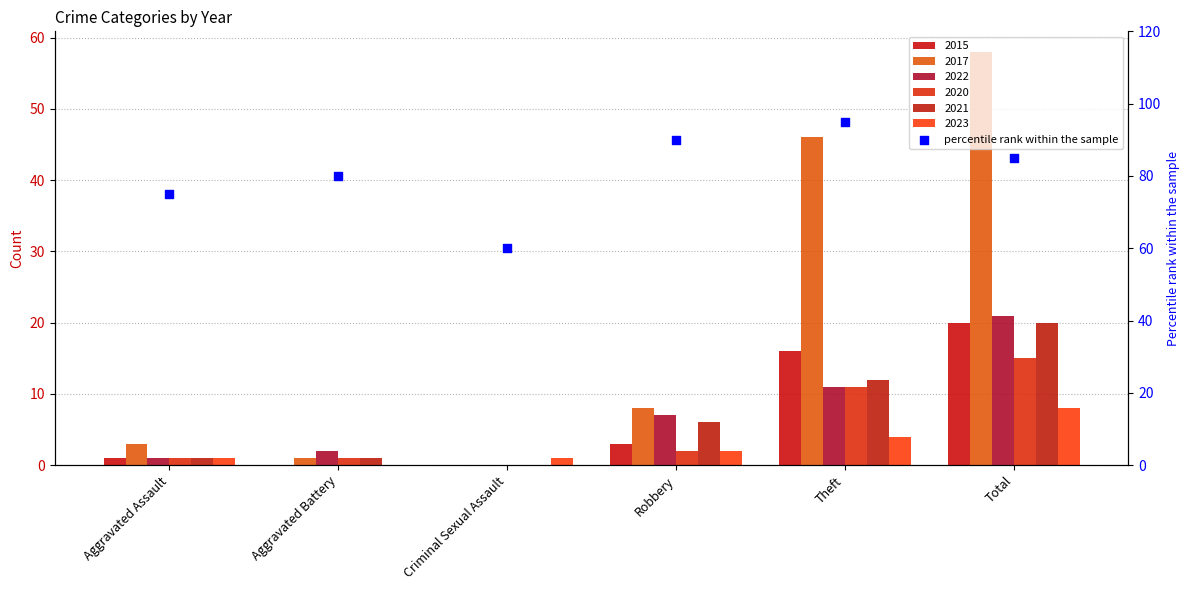

Approximately how many times larger is the value at Robbery compared to Total?

1.1